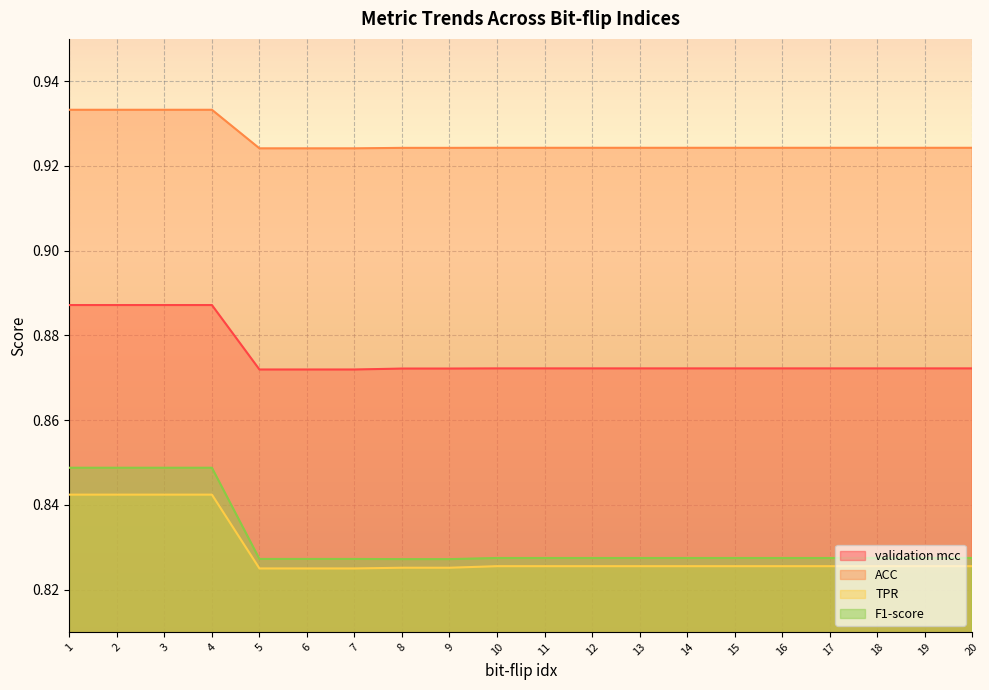

True or false: validation mcc has a value of 1.4 at 6.

False